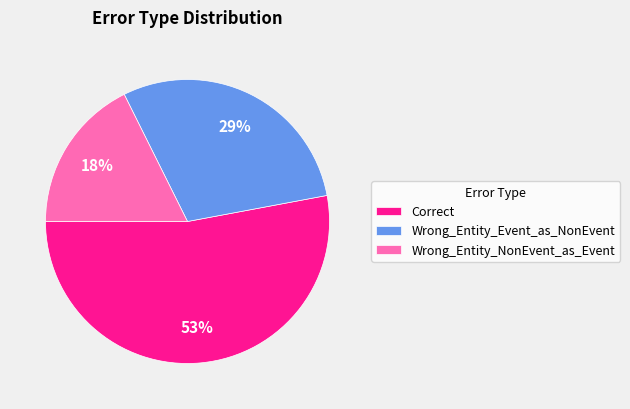

Which has a higher value, Correct or Wrong_Entity_Event_as_NonEvent?

Correct